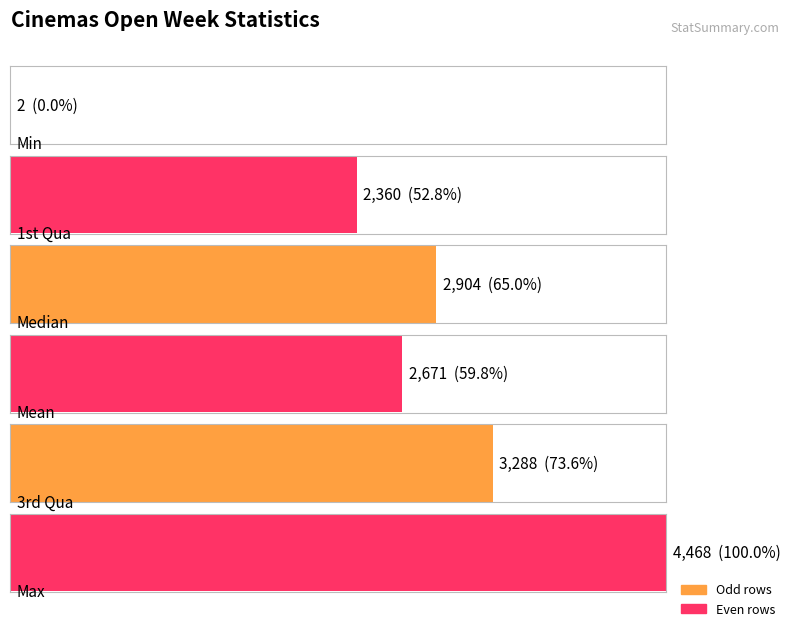

The value at 1st Qua is 1496. True or false?

False